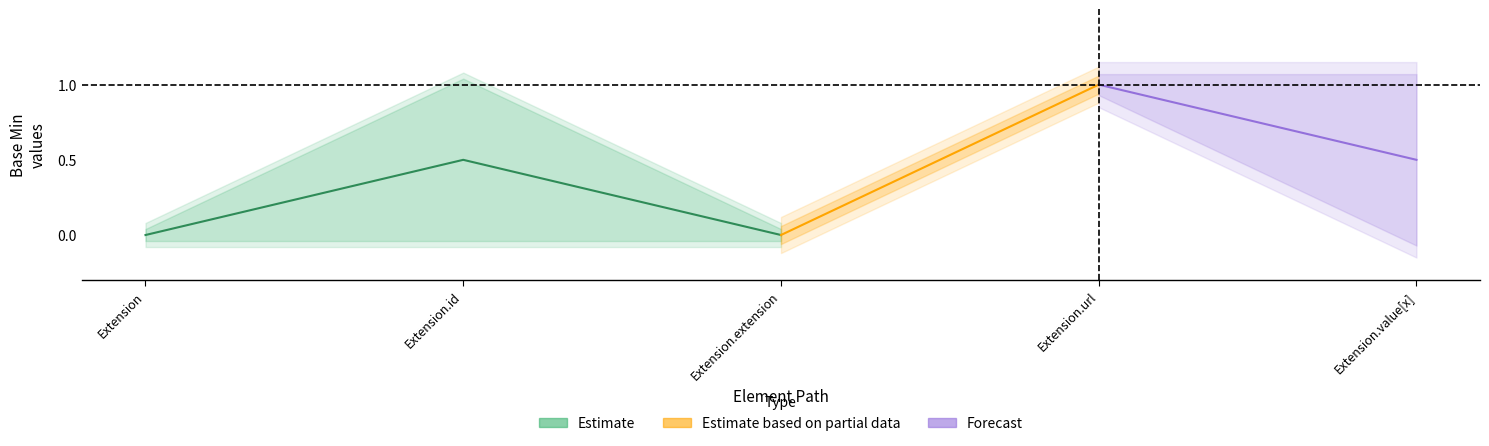

What is the difference between the maximum and minimum values in the Estimate based on partial data series?

1